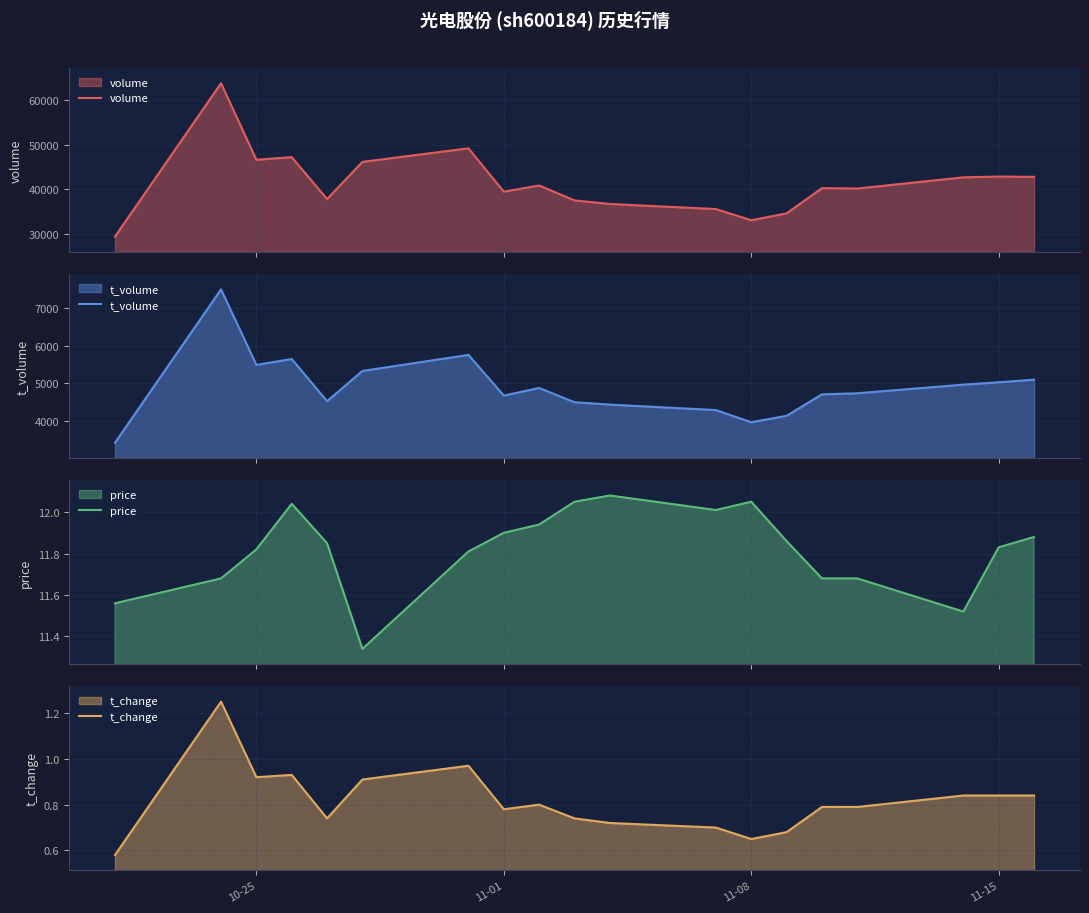

What is the minimum value for volume?

29451